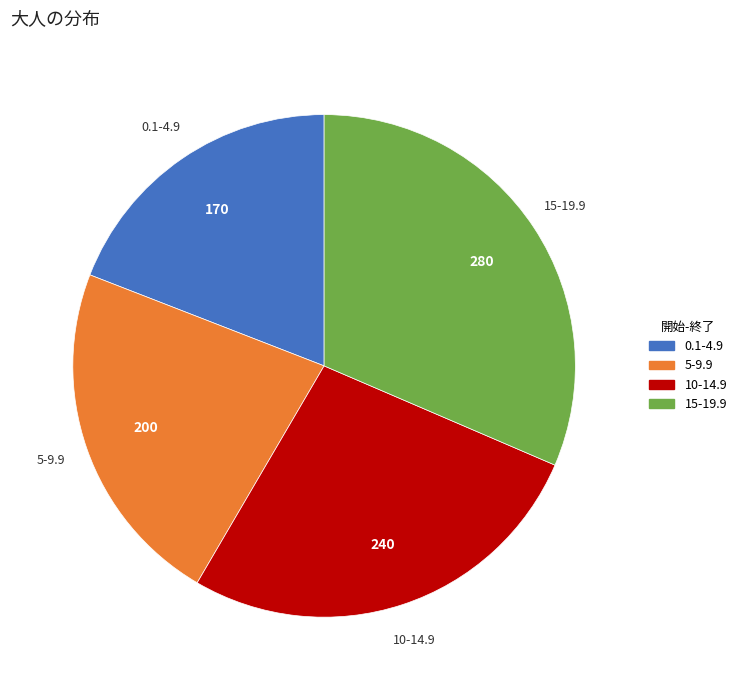

True or false: 5-9.9 accounts for 22% of the total.

True